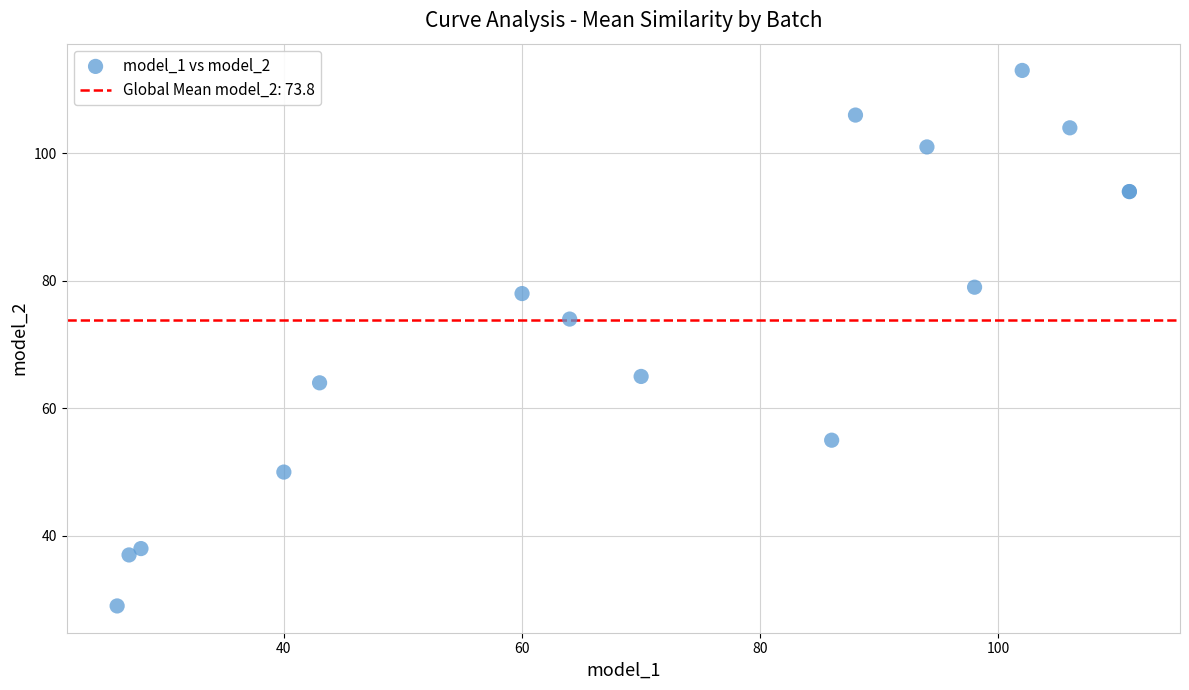

What Y value in the scatter plot is closest to 71?

74